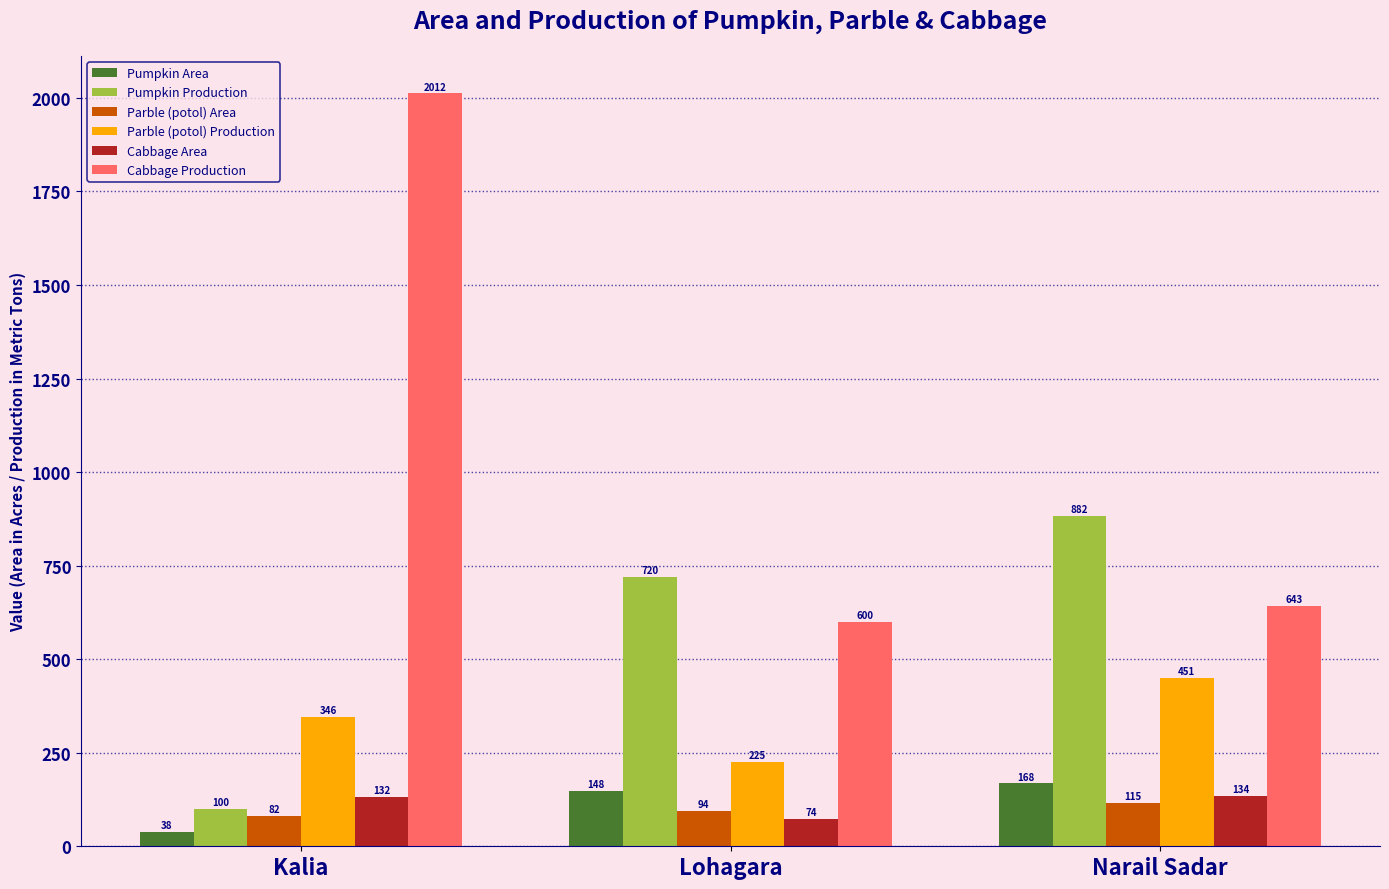

What is the total value across all series at Lohagara?

1861